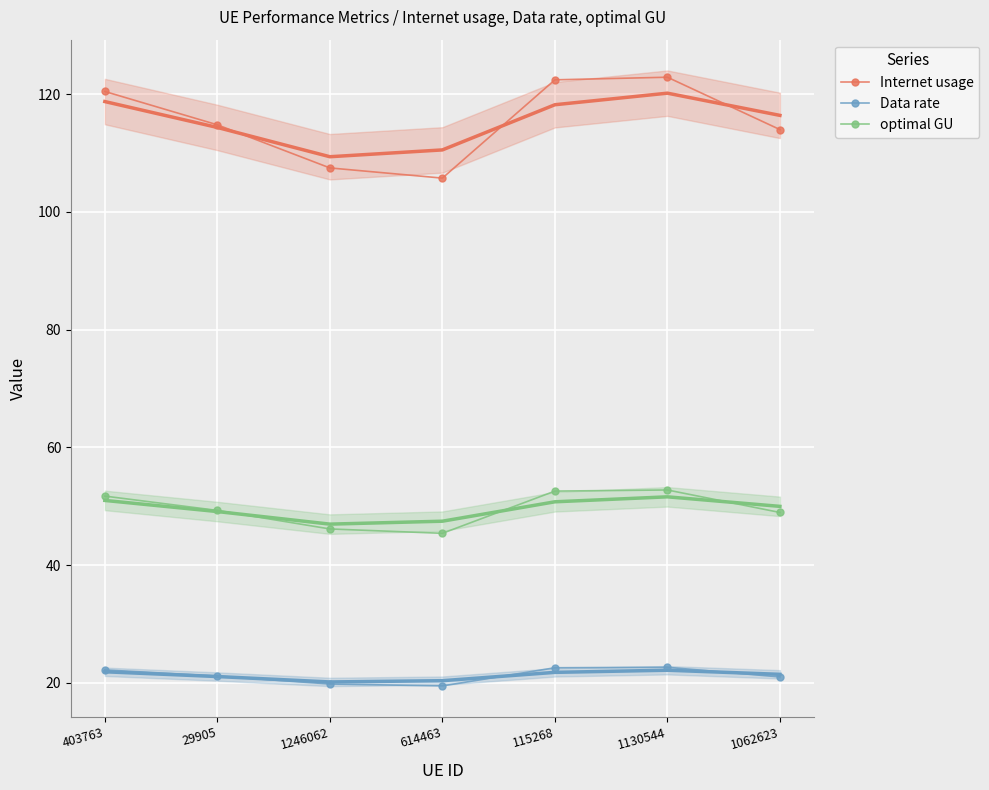

Where does the Internet usage series first go above 114?

403763